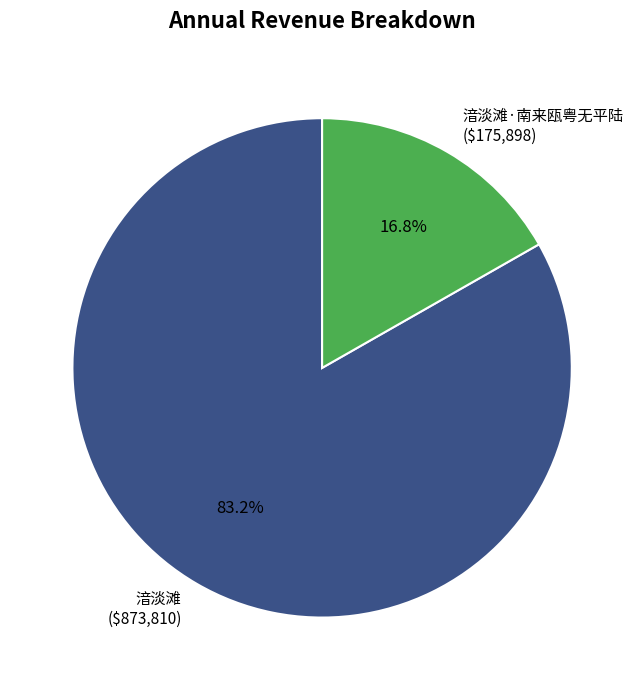

What is the smallest slice in the pie chart?

湆淡滩·南来瓯粤无平陆 ($175,898)